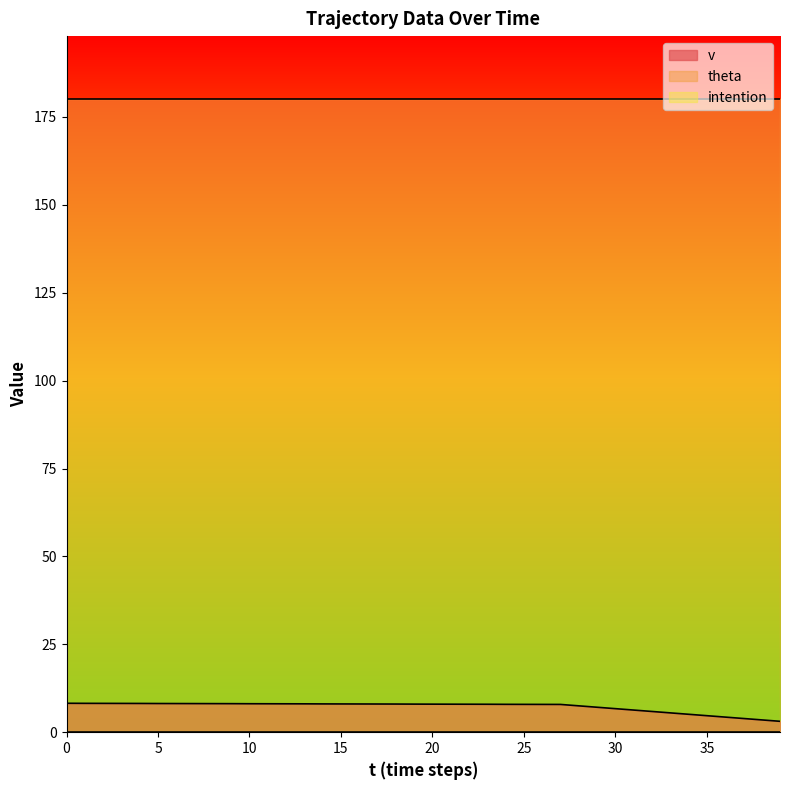

The value of theta at 27 is 180.0. True or false?

True